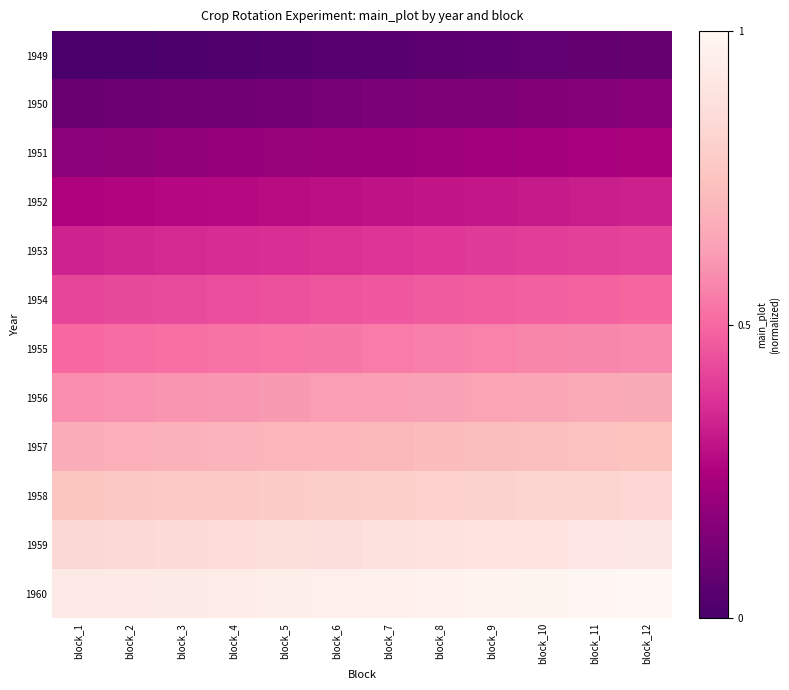

Rank the series by their maximum value, from lowest to highest.

1949, 1950, 1951, 1952, 1953, 1954, 1955, 1956, 1957, 1958, 1959, 1960